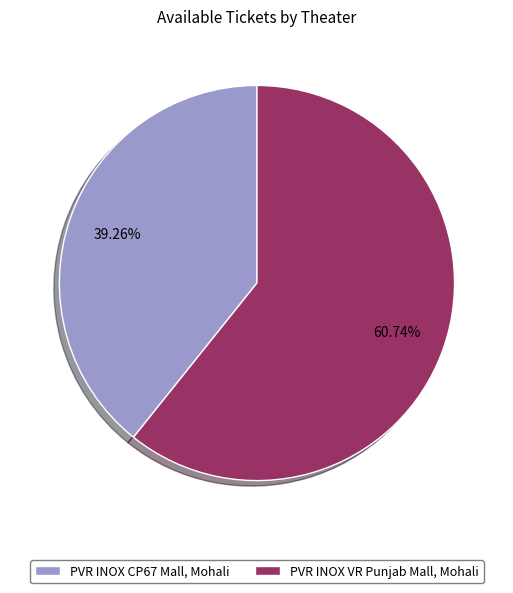

Do PVR INOX VR Punjab Mall, Mohali and PVR INOX CP67 Mall, Mohali together represent more than half of the pie?

Yes